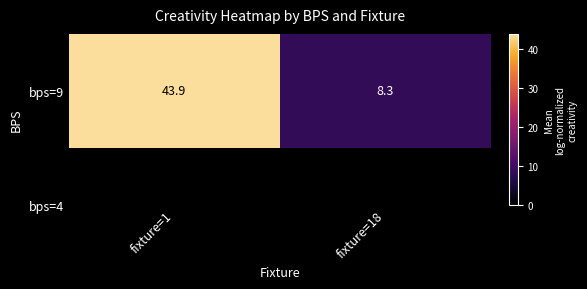

True or false: the data shows 43.9 at fixture=1.

True